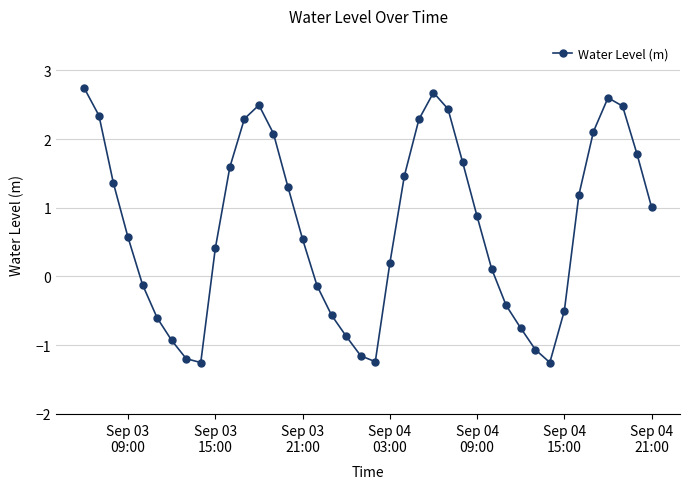

What is the smallest value displayed?

-1.3